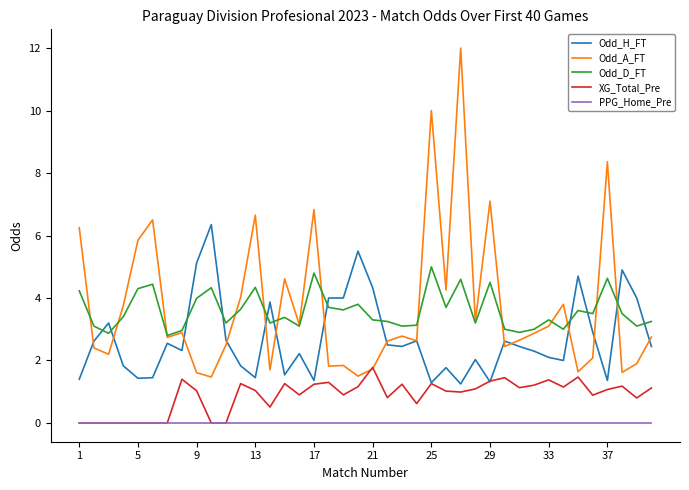

List the series in order of their peak value, highest first.

Odd_A_FT, Odd_H_FT, Odd_D_FT, XG_Total_Pre, PPG_Home_Pre